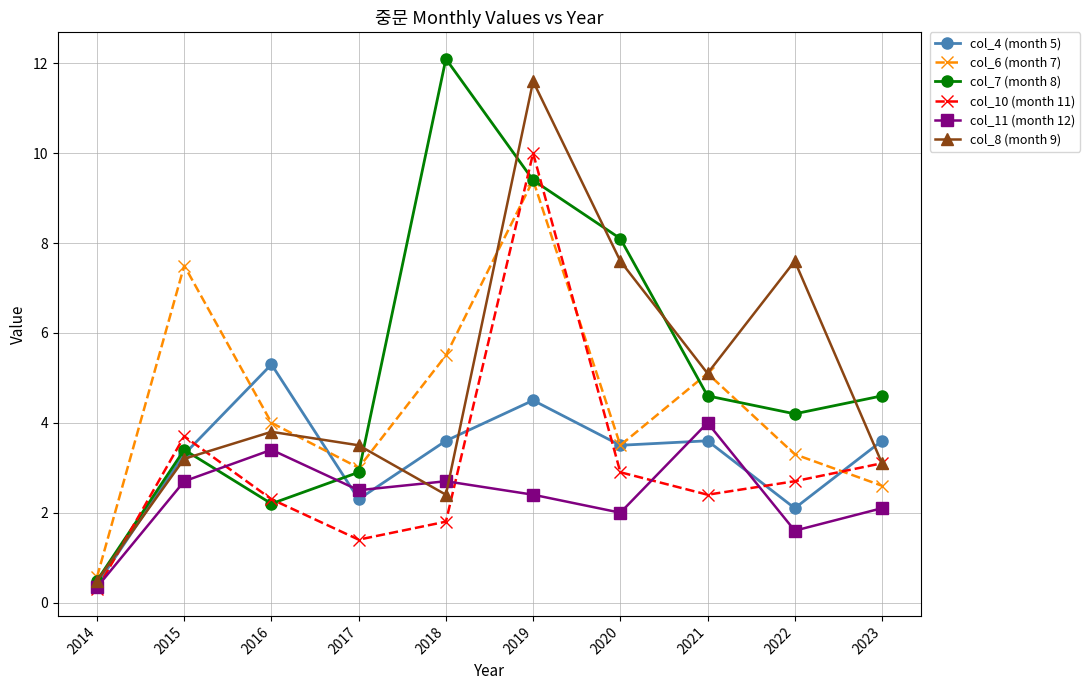

Reading left to right, list all the values displayed in this chart.

col_4 (month 5): 0.4	3.3	5.3	2.3	3.6	4.5	3.5	3.6	2.1	3.6
col_6 (month 7): 0.6	7.5	4.0	3.0	5.5	9.4	3.5	5.1	3.3	2.6
col_7 (month 8): 0.5	3.4	2.2	2.9	12.1	9.4	8.1	4.6	4.2	4.6
col_10 (month 11): 0.3	3.7	2.3	1.4	1.8	10.0	2.9	2.4	2.7	3.1
col_11 (month 12): 0.3	2.7	3.4	2.5	2.7	2.4	2.0	4.0	1.6	2.1
col_8 (month 9): 0.5	3.2	3.8	3.5	2.4	11.6	7.6	5.1	7.6	3.1